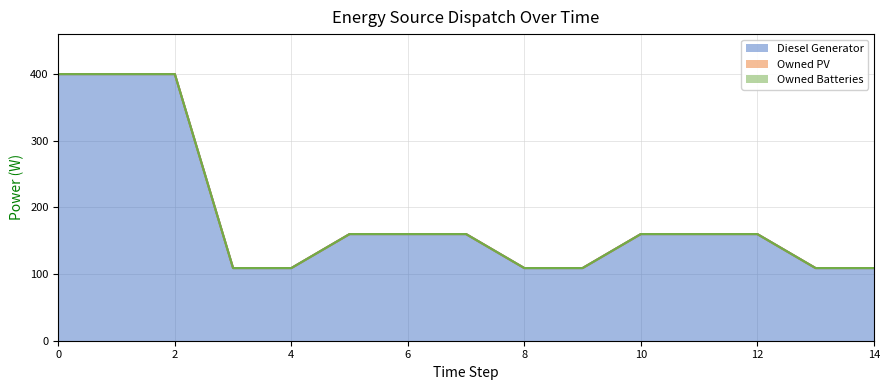

Count the number of data series in this chart.

3